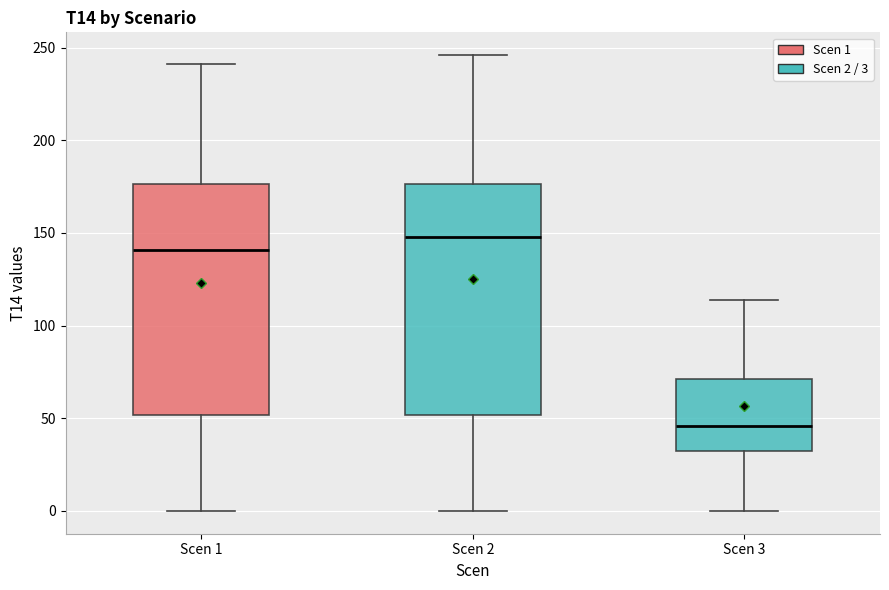

Where does the upper whisker of the box for Scen 3 end on the y-axis? The values are not printed on the chart, so give them approximately, as read against the axis.

115